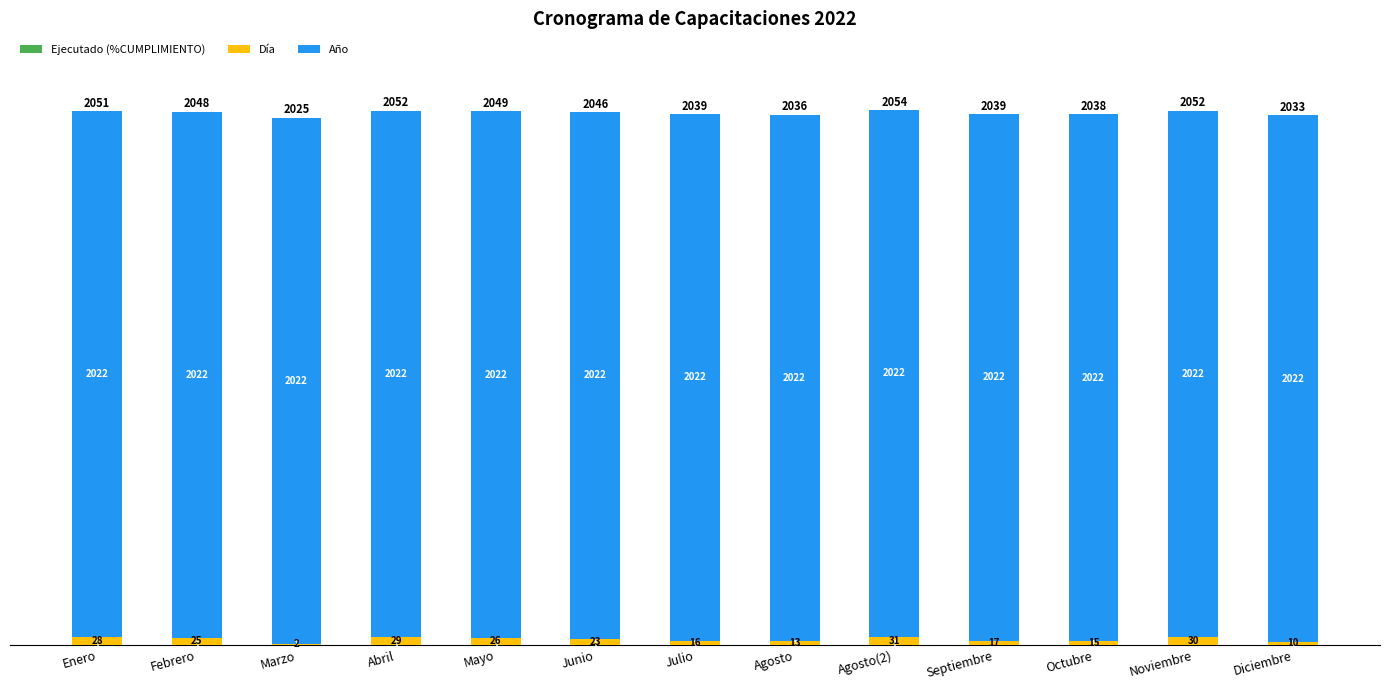

Count the number of data series in this chart.

3